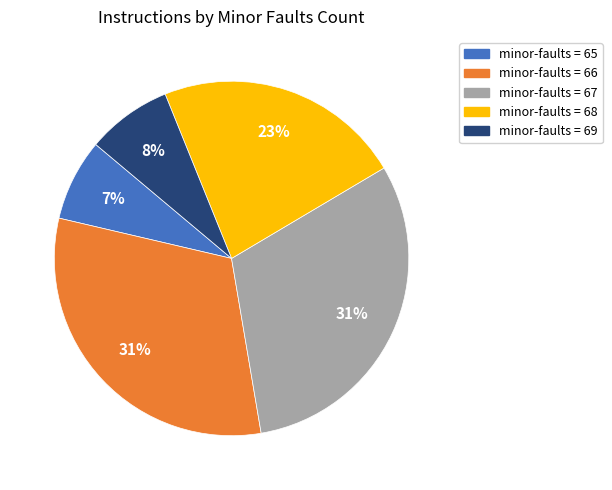

Is there a majority slice in this chart?

No